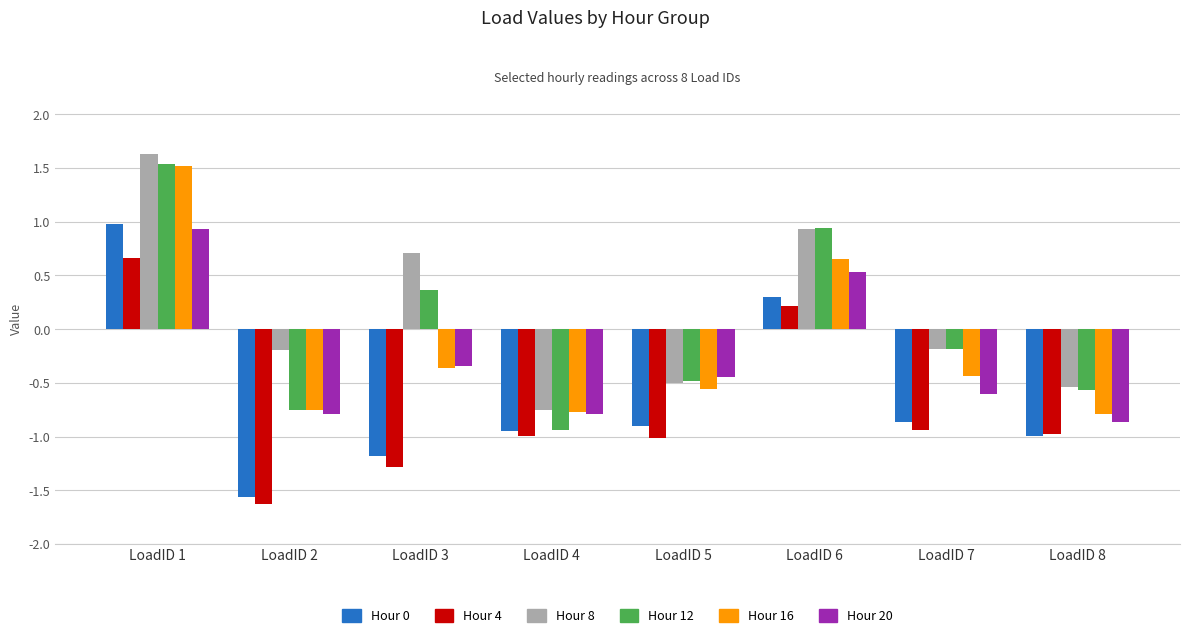

What is the value of the Hour 20 bar at the 1st from the left?

0.9